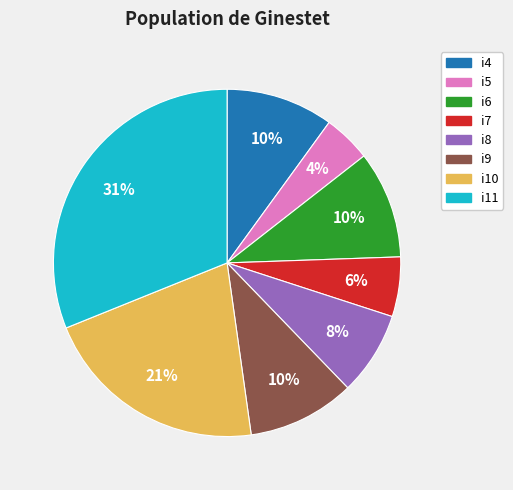

The i4 slice represents 10% of the pie. True or false?

True